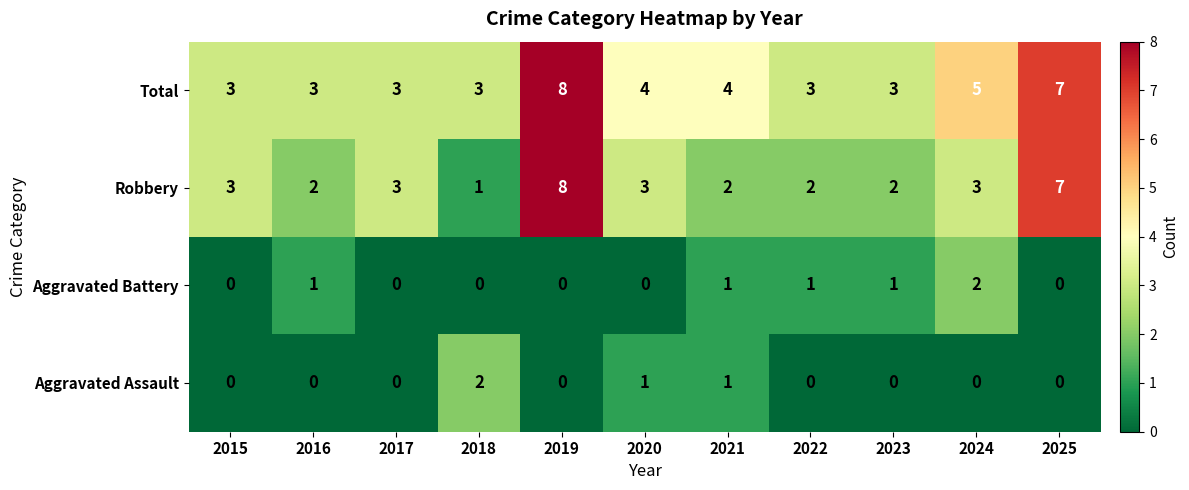

Count the Aggravated Battery values in the range 0 to 1.

10